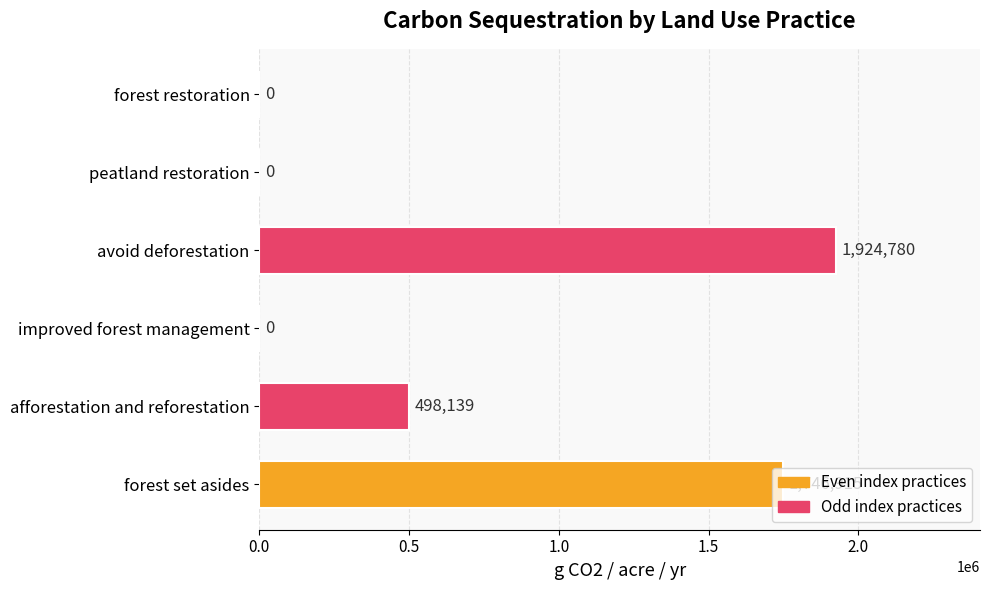

Which has a higher value, forest set asides or avoid deforestation?

avoid deforestation